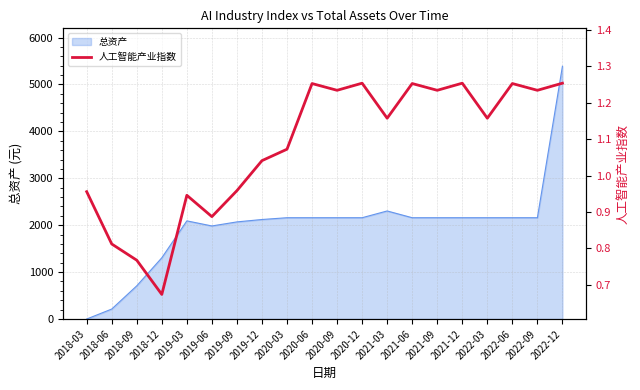

List the labels in order of value, smallest first.

2018-12, 2018-09, 2018-06, 2019-06, 2019-03, 2018-03, 2019-09, 2019-12, 2020-03, 2021-03, 2022-03, 2020-09, 2021-09, 2022-09, 2020-06, 2021-06, 2022-06, 2020-12, 2021-12, 2022-12